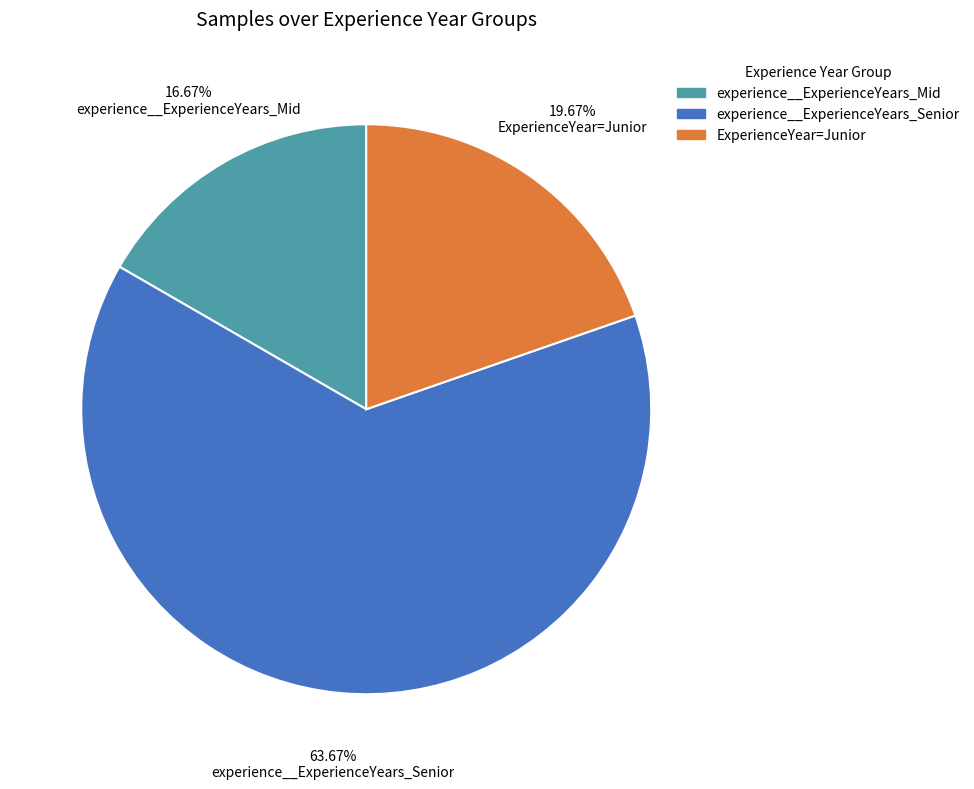

Which category has the biggest portion of the pie?

experience__ExperienceYears_Senior